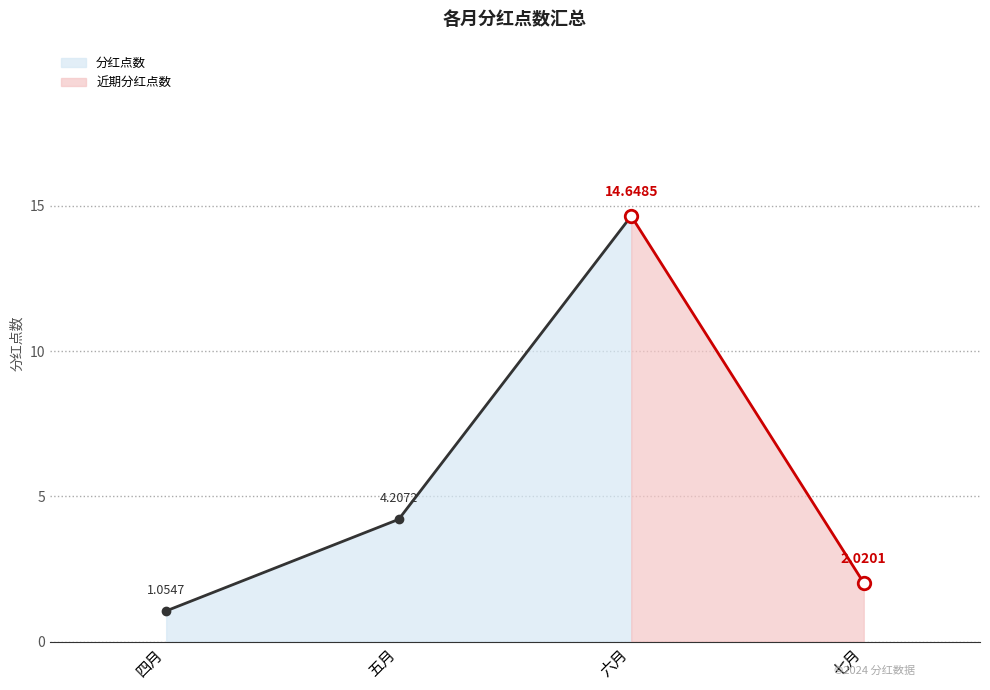

The chart shows a value of 9.5 at 六月. True or false?

False